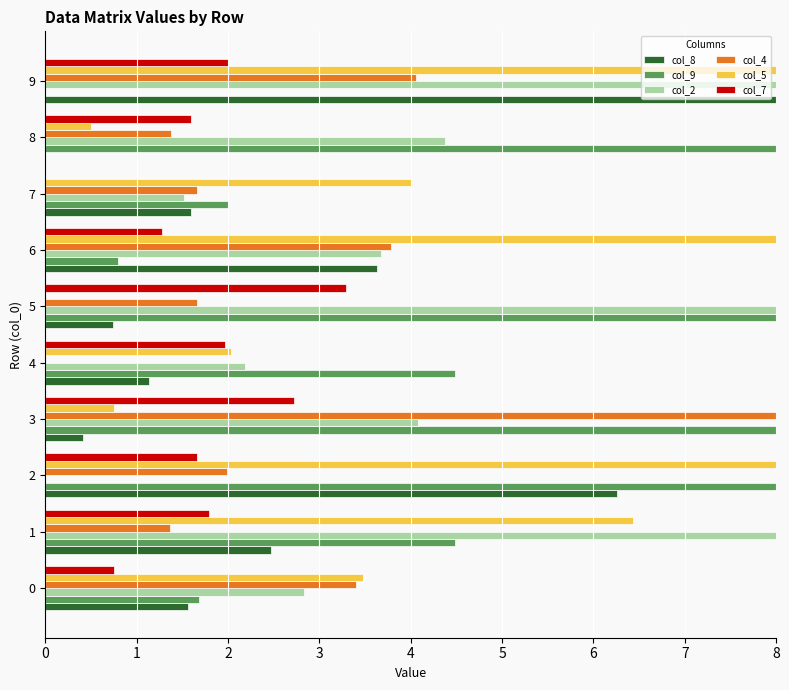

What is the sum of all col_4 values?

27.3